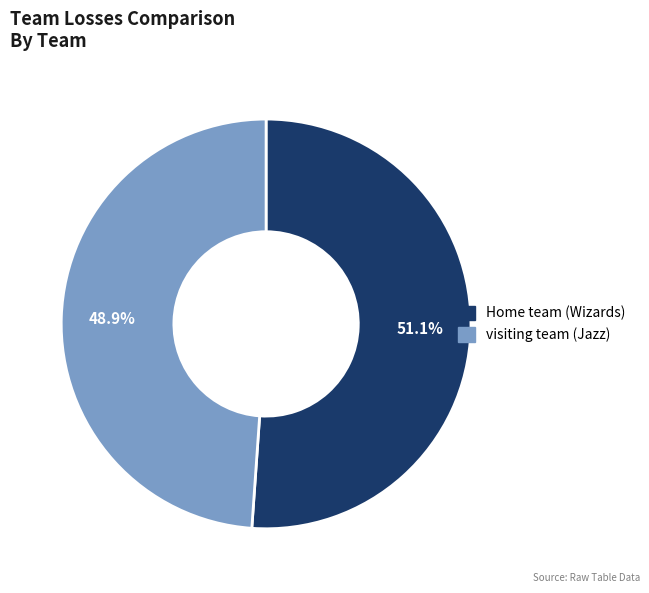

Does any single category account for the majority?

Yes